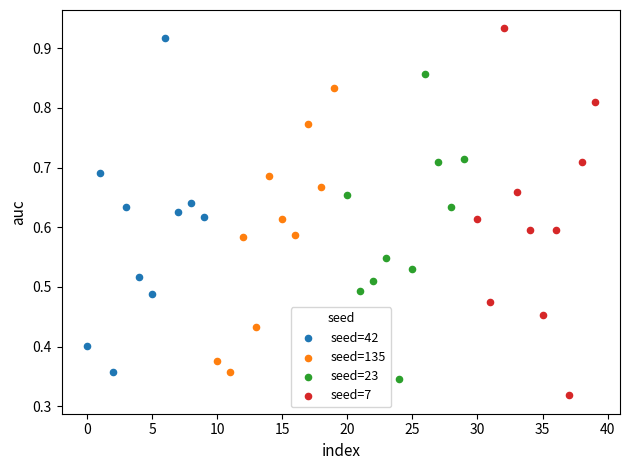

Which series contains the lowest Y value?

seed=7